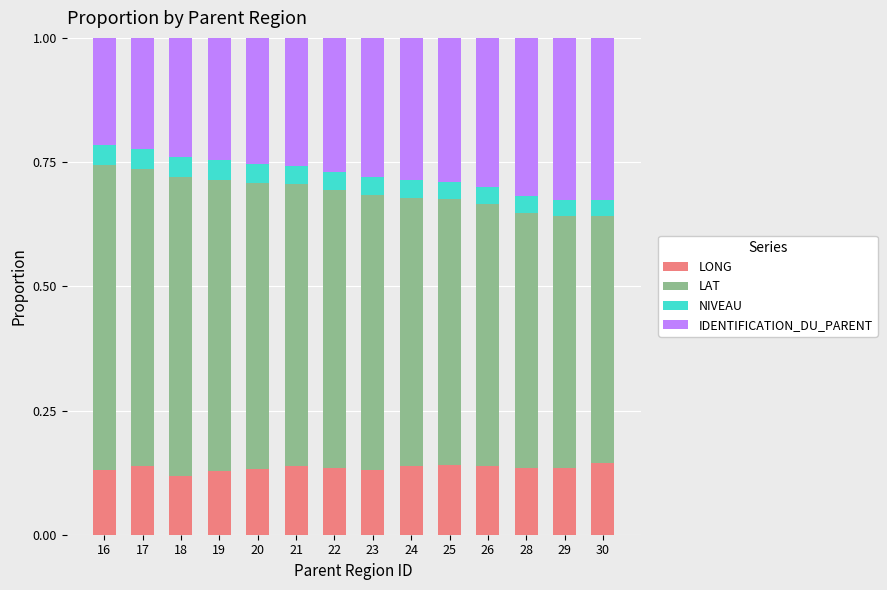

What is the total value across all series at 30?

1.0